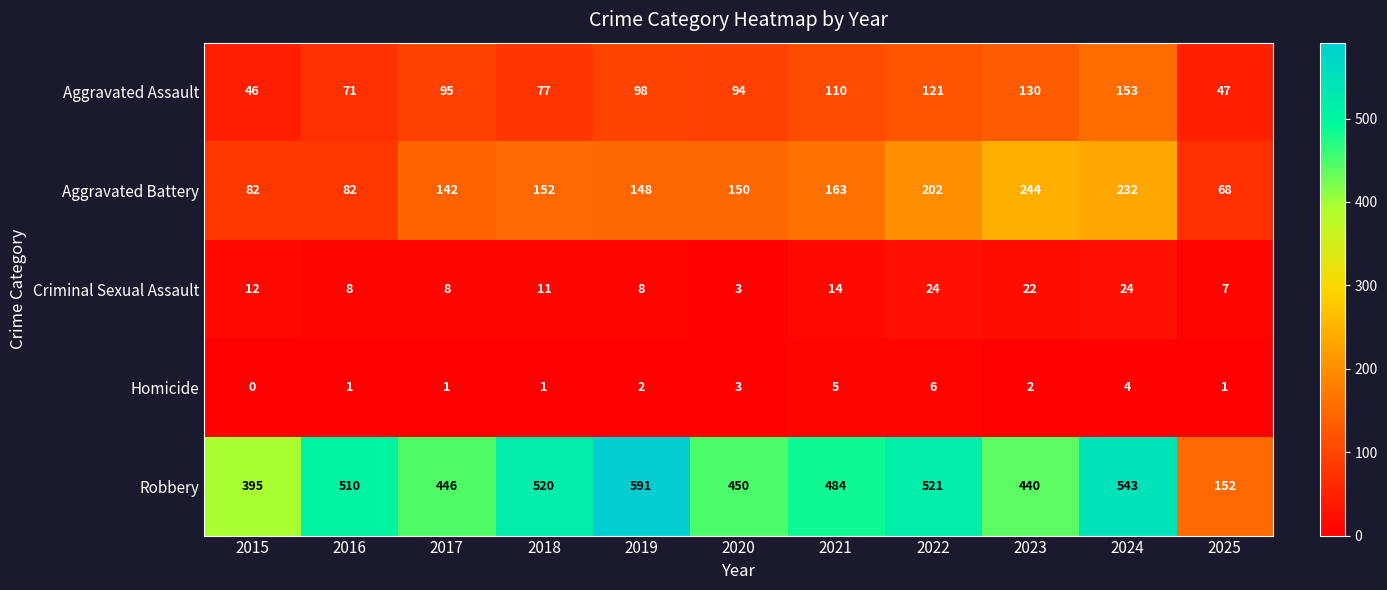

Which series has the largest total across all categories?

Robbery